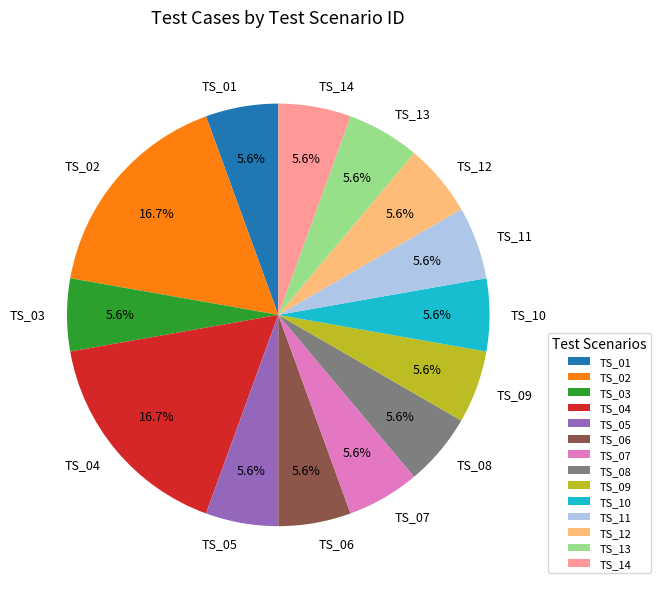

Is there any slice that represents more than half of the pie?

No